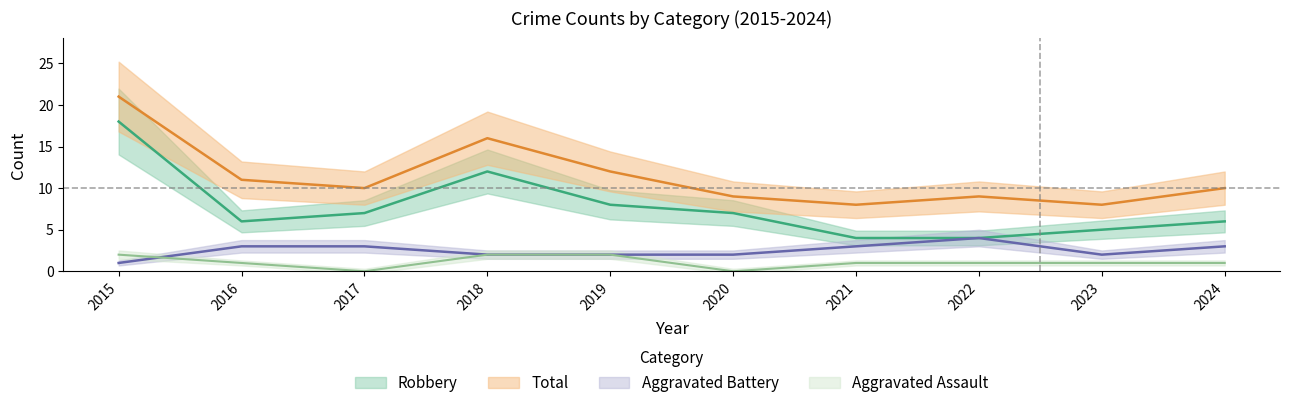

What are all the series names shown in the legend?

Aggravated Assault, Aggravated Battery, Robbery, Total